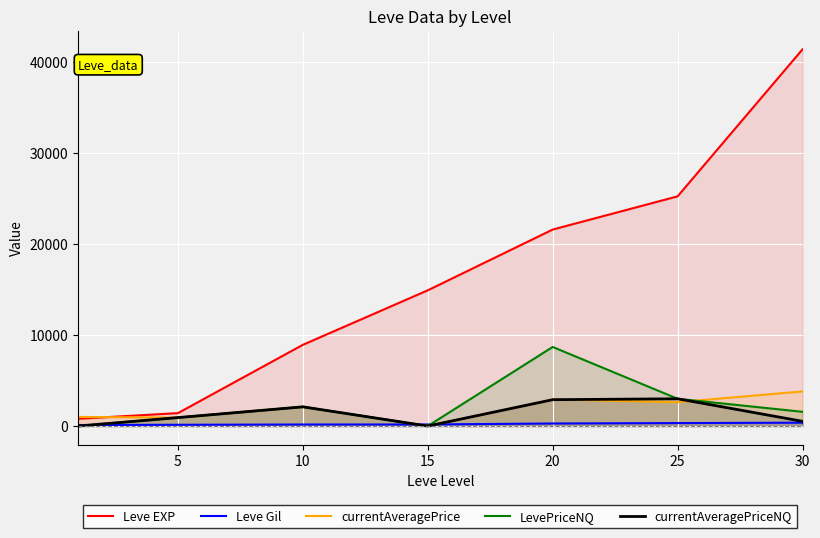

Which series has the widest spread of values?

Leve EXP